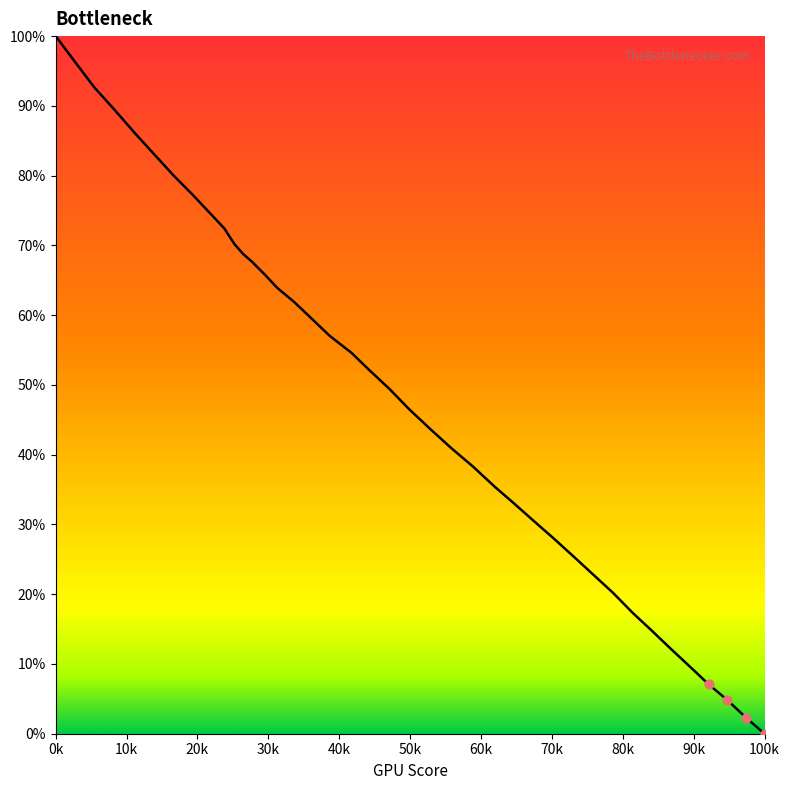

What is the difference between the maximum and minimum values?

100.0